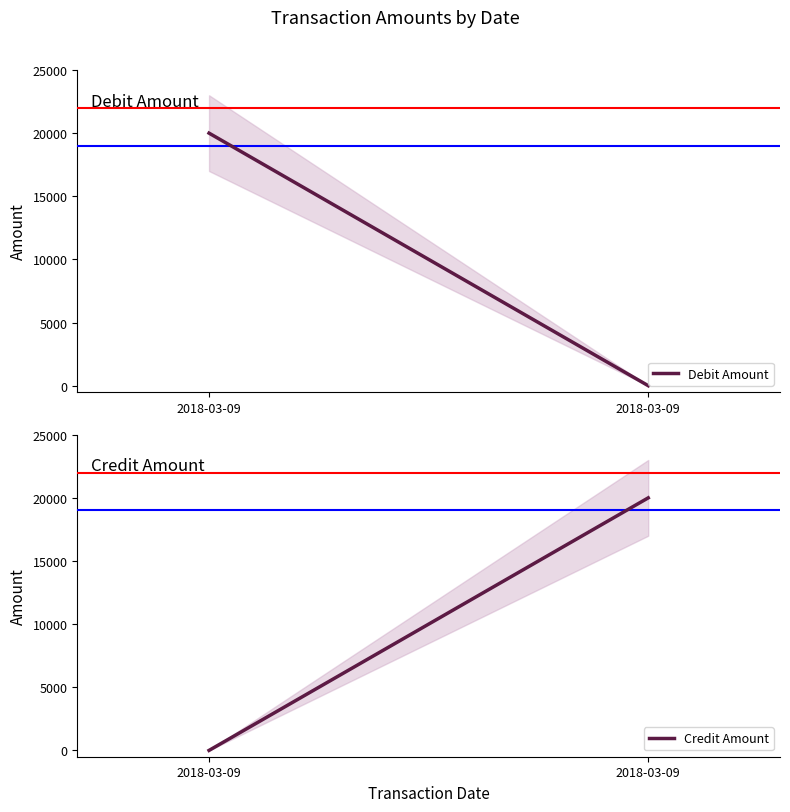

What is the average value of the Credit Amount series?

10000